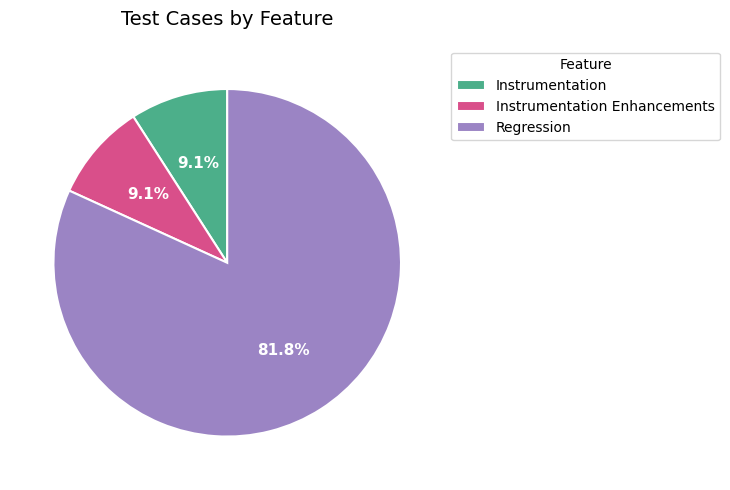

What is the ratio of the value at Instrumentation Enhancements to the value at Instrumentation?

1.0